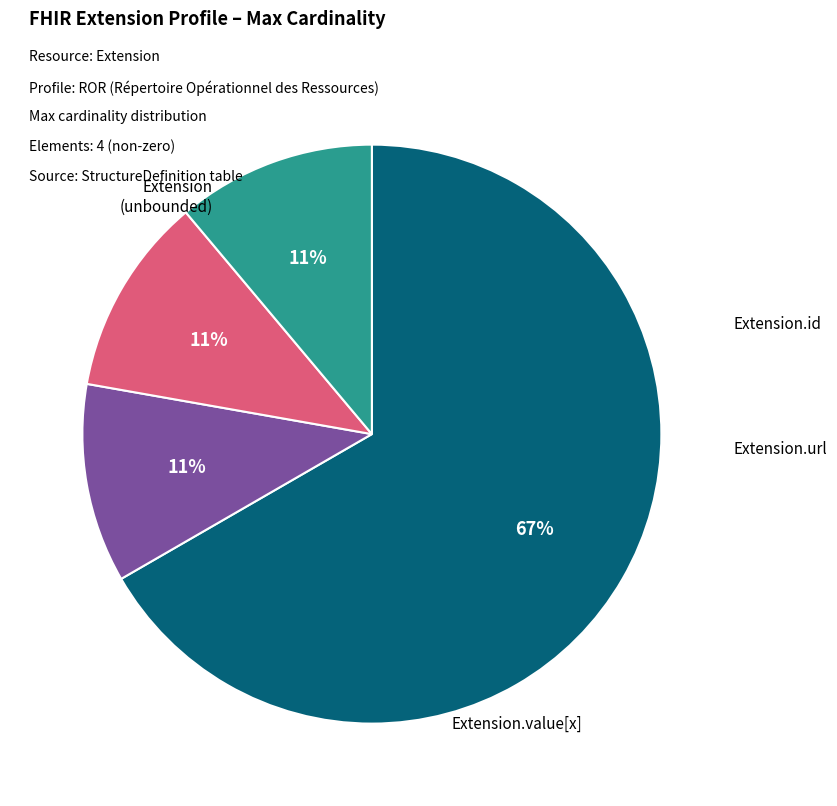

Count the number of slices in the pie.

4